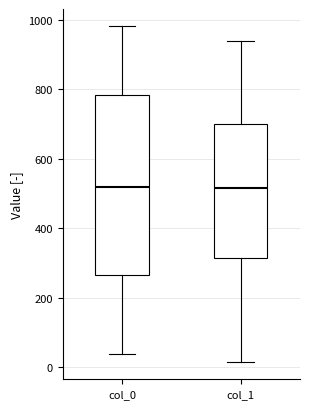

Reading left to right, transcribe this box plot: for each box, give where its median line is, the range the box spans, and where its two whiskers end, as read against the y-axis. The values are not printed on the chart, so give them approximately, as read against the axis.

col_0: median 520, box 260 to 780, whiskers 40 to 980
col_1: median 520, box 320 to 700, whiskers 20 to 940